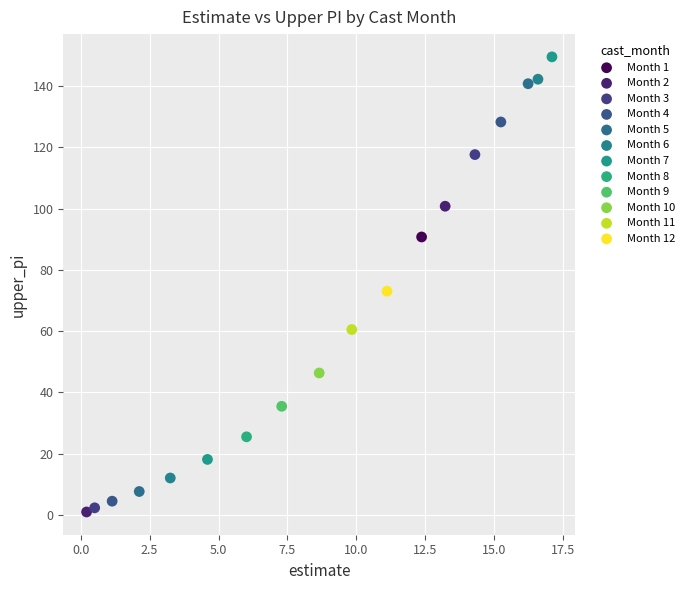

Which series contains the lowest Y value?

Month 2